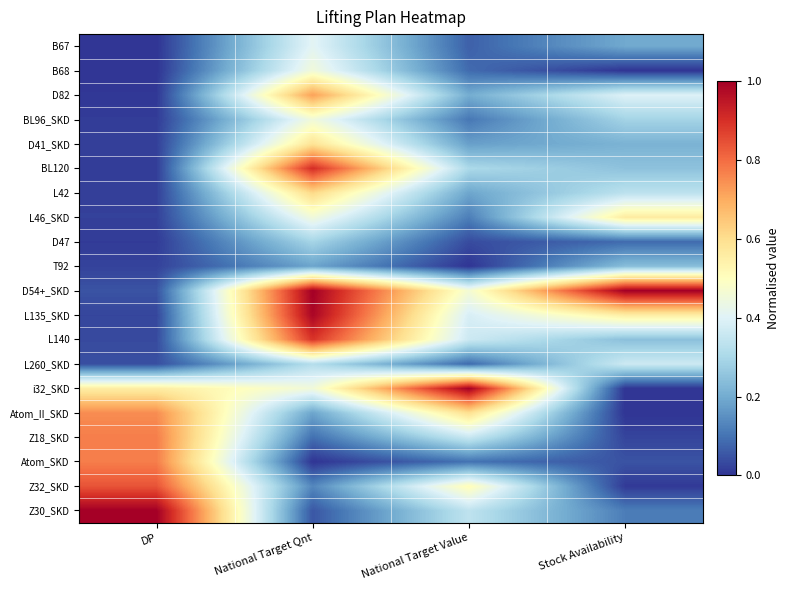

Reading left to right, what are all the values shown in this chart?

B67: DP=0.0	National Target Qnt=0.4	National Target Value=0.1	Stock Availability=0.2
B68: DP=0.0	National Target Qnt=0.5	National Target Value=0.1	Stock Availability=0.0
D82: DP=0.0	National Target Qnt=0.7	National Target Value=0.2	Stock Availability=0.4
BL96_SKD: DP=0.0	National Target Qnt=0.5	National Target Value=0.1	Stock Availability=0.3
D41_SKD: DP=0.0	National Target Qnt=0.6	National Target Value=0.2	Stock Availability=0.2
BL120: DP=0.0	National Target Qnt=0.9	National Target Value=0.3	Stock Availability=0.2
L42: DP=0.0	National Target Qnt=0.6	National Target Value=0.2	Stock Availability=0.3
L46_SKD: DP=0.0	National Target Qnt=0.5	National Target Value=0.1	Stock Availability=0.6
D47: DP=0.0	National Target Qnt=0.3	National Target Value=0.0	Stock Availability=0.1
T92: DP=0.0	National Target Qnt=0.2	National Target Value=0.0	Stock Availability=0.2
D54+_SKD: DP=0.0	National Target Qnt=1.0	National Target Value=0.5	Stock Availability=1.0
L135_SKD: DP=0.0	National Target Qnt=1.0	National Target Value=0.4	Stock Availability=0.6
L140: DP=0.0	National Target Qnt=0.9	National Target Value=0.4	Stock Availability=0.2
L260_SKD: DP=0.0	National Target Qnt=0.3	National Target Value=0.1	Stock Availability=0.4
i32_SKD: DP=0.6	National Target Qnt=0.5	National Target Value=1.0	Stock Availability=0.0
Atom_II_SKD: DP=0.7	National Target Qnt=0.2	National Target Value=0.6	Stock Availability=0.0
Z18_SKD: DP=0.8	National Target Qnt=0.1	National Target Value=0.4	Stock Availability=0.0
Atom_SKD: DP=0.8	National Target Qnt=0.0	National Target Value=0.1	Stock Availability=0.0
Z32_SKD: DP=0.8	National Target Qnt=0.1	National Target Value=0.5	Stock Availability=0.0
Z30_SKD: DP=1.0	National Target Qnt=0.1	National Target Value=0.3	Stock Availability=0.1